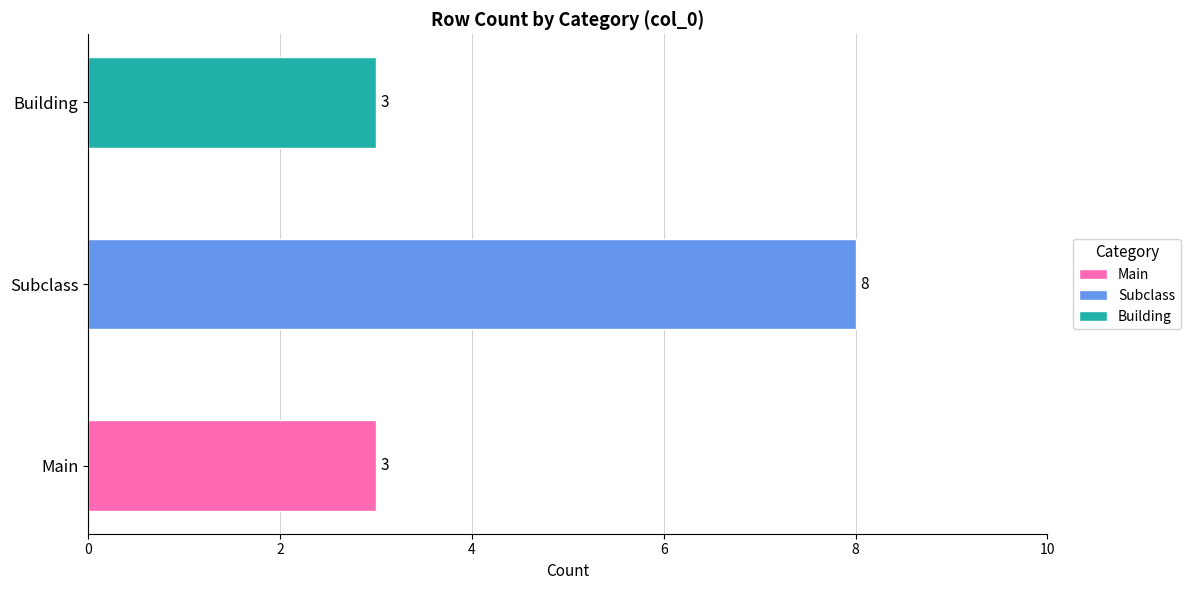

Which category has the lowest value across all series?

Main